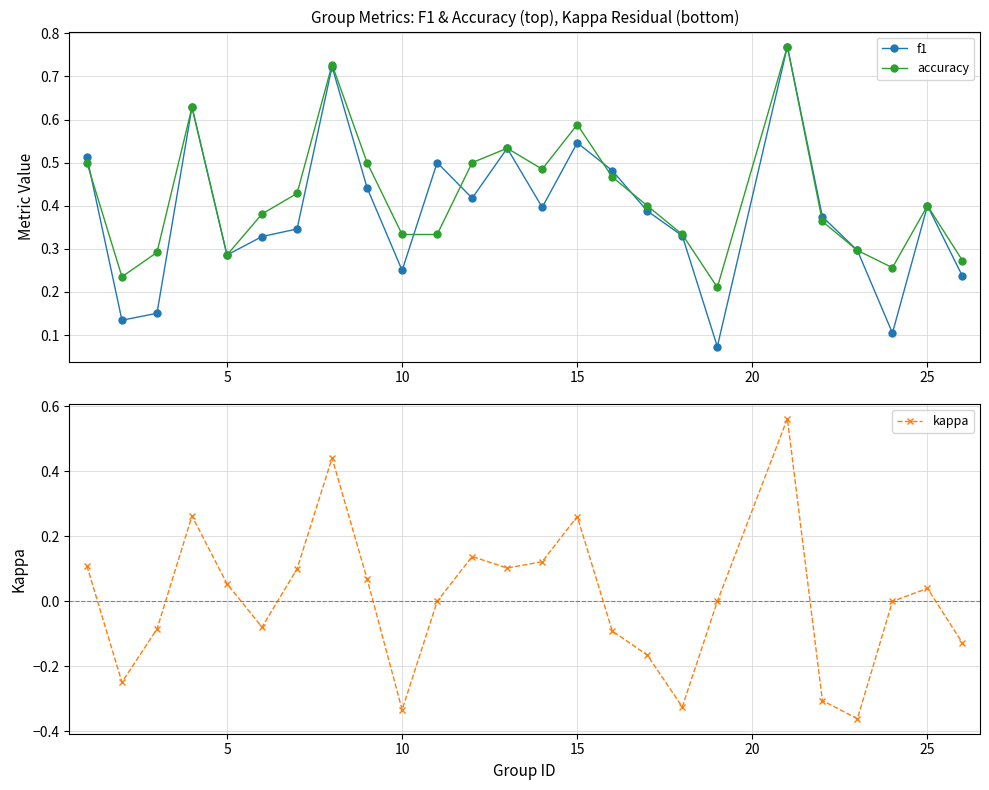

How many interior local peaks does the f1 series have?

7